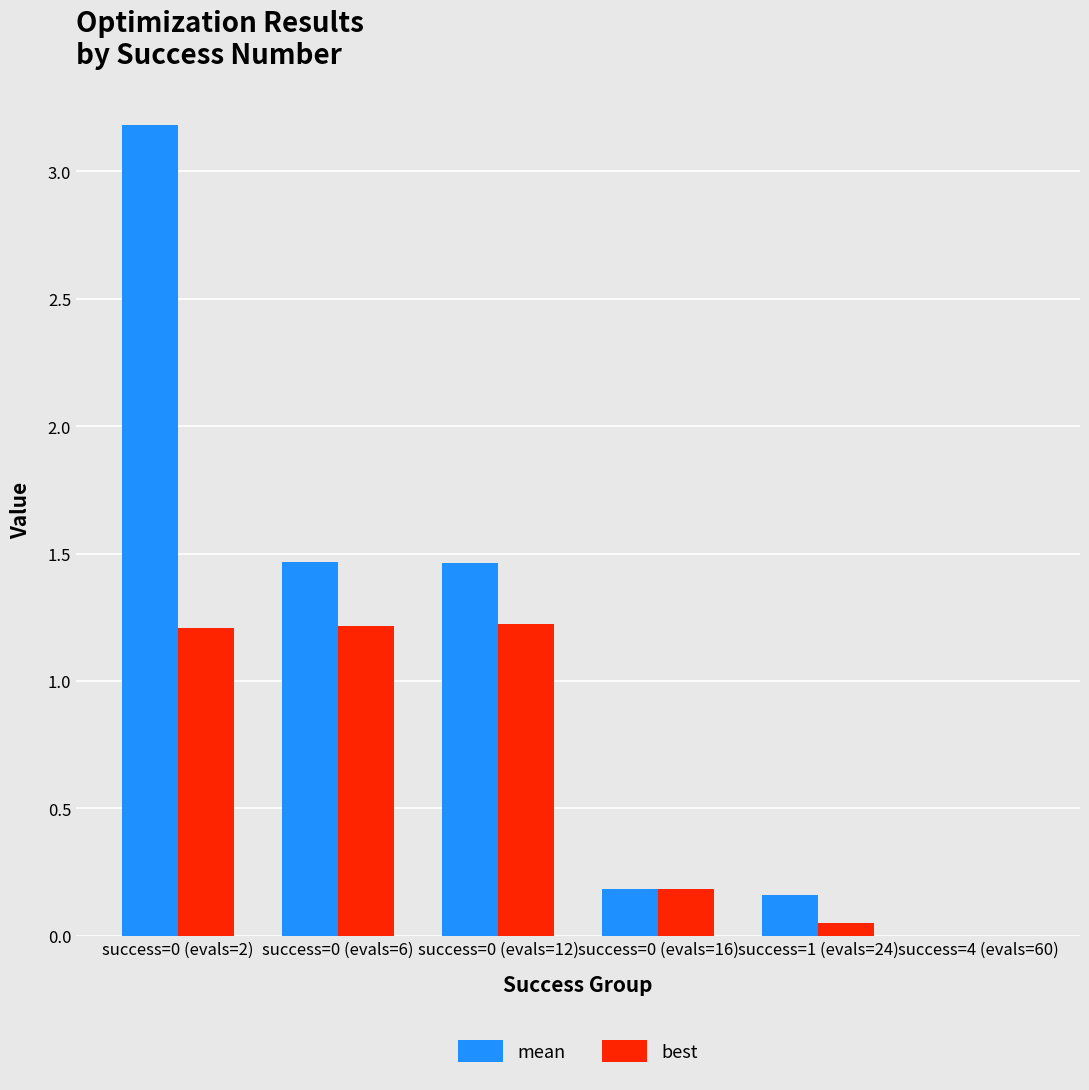

The mean series shows 0.3 at success=0 (evals=16). True or false?

False